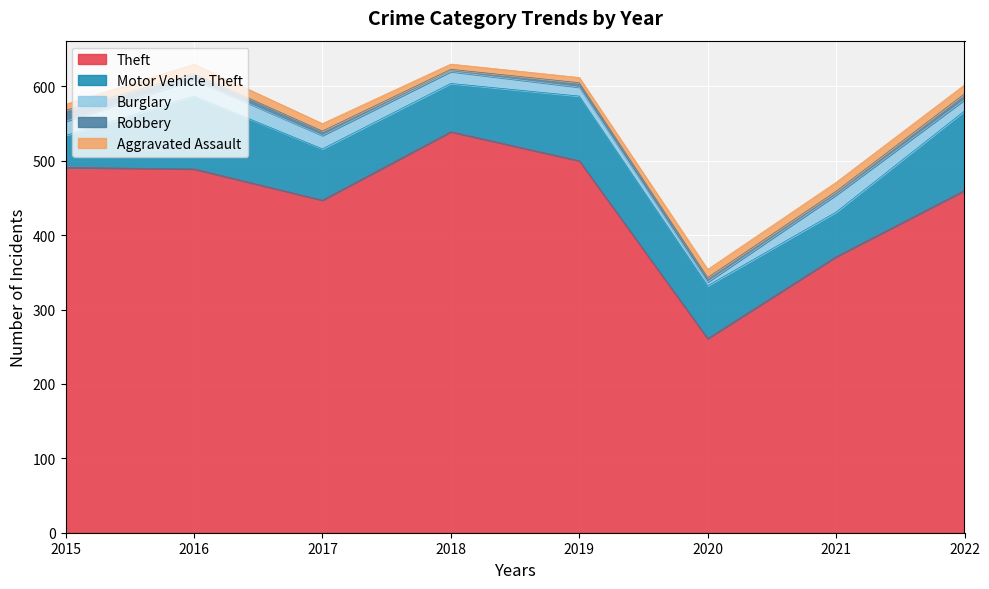

How many interior local valleys does the Theft series have?

2